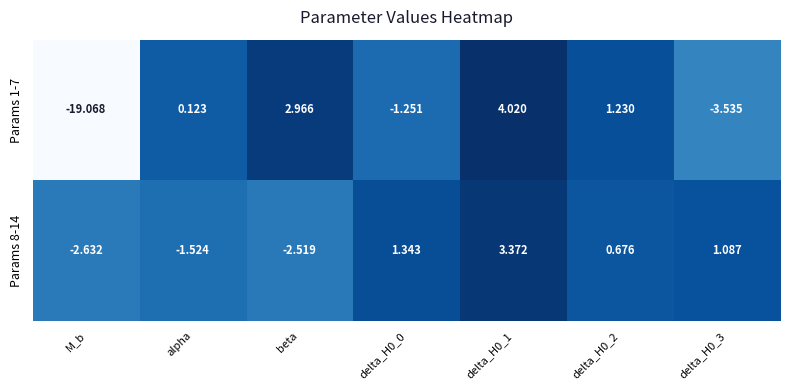

List the series in order of their overall mean, lowest first.

Params 1-7, Params 8-14